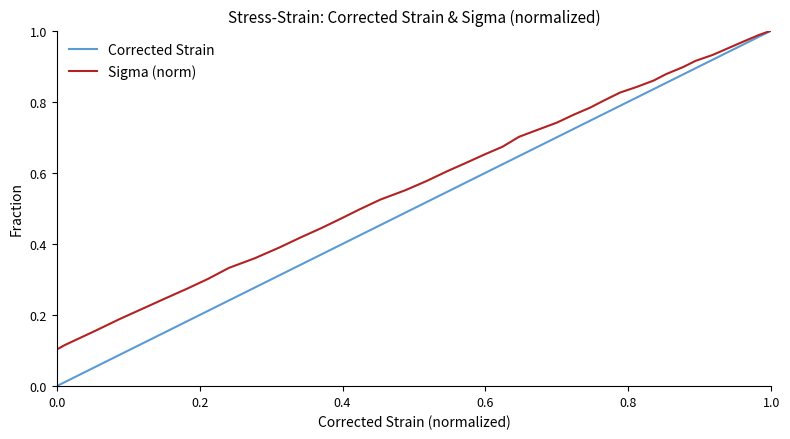

List the series in order of their overall mean, lowest first.

Corrected Strain, Sigma (norm)